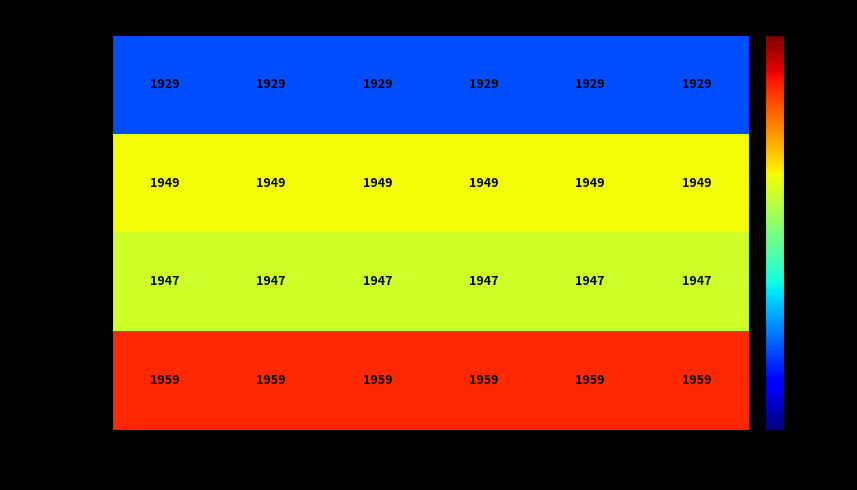

At how many categories does at least one series exceed 1938?

6